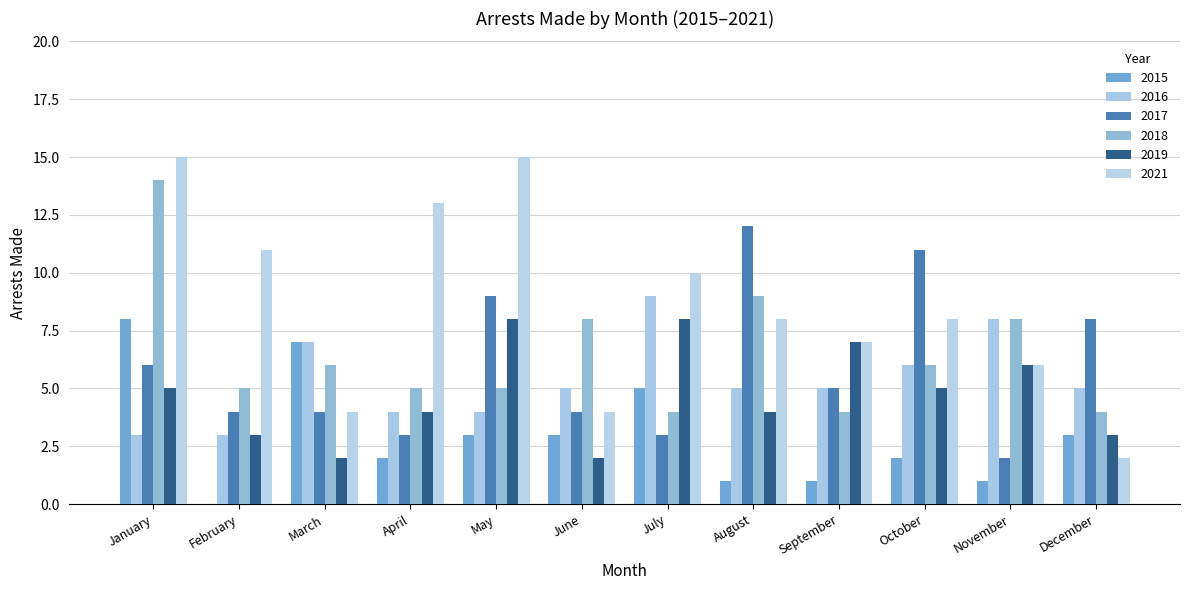

Are the bars grouped side by side (vs. stacked)?

Yes